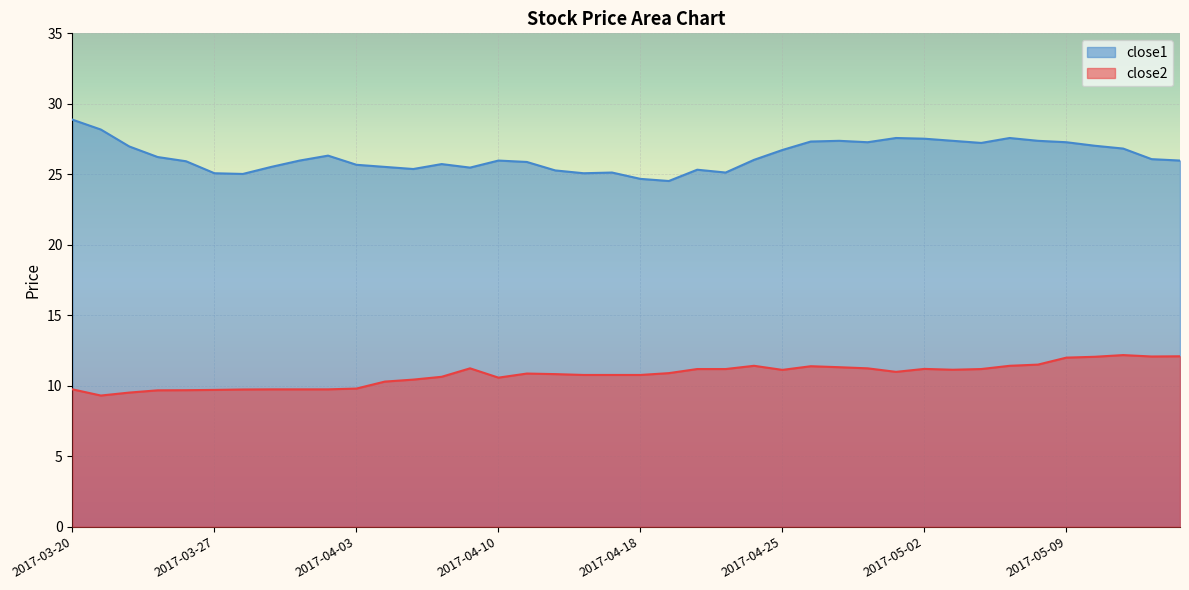

Which has a higher value, 2017-03-22 or 2017-05-08?

2017-05-08